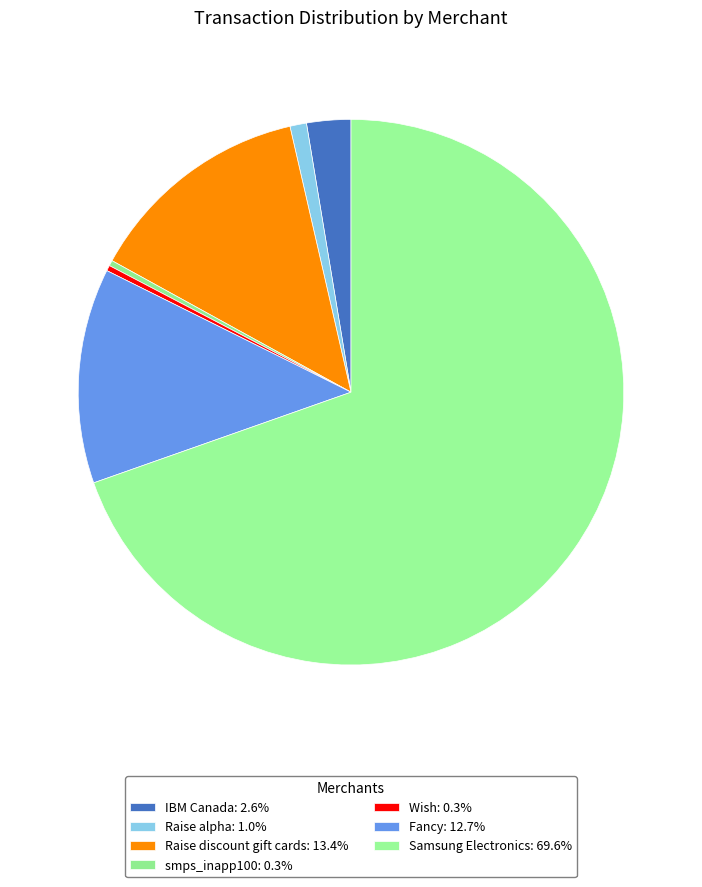

How many segments does this pie chart have?

7